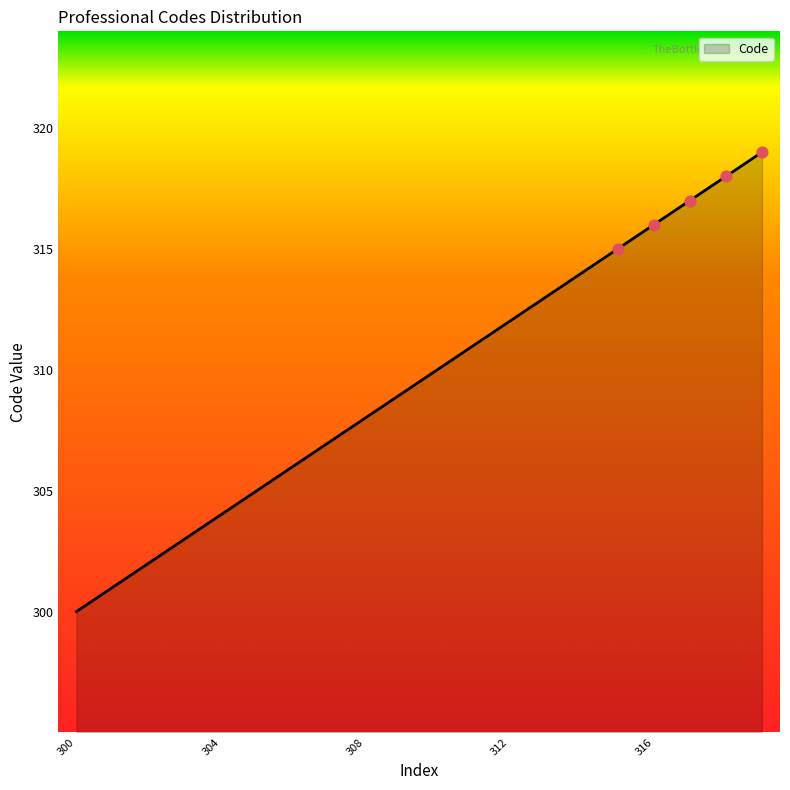

What is the minimum value shown in the chart?

300